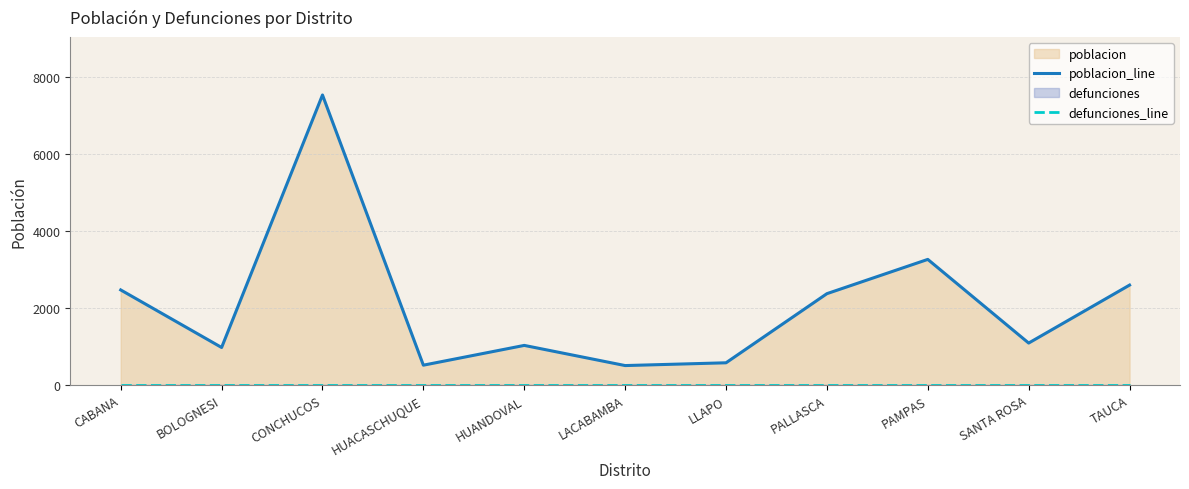

True or false: poblacion_line and defunciones_line intersect in this chart.

False